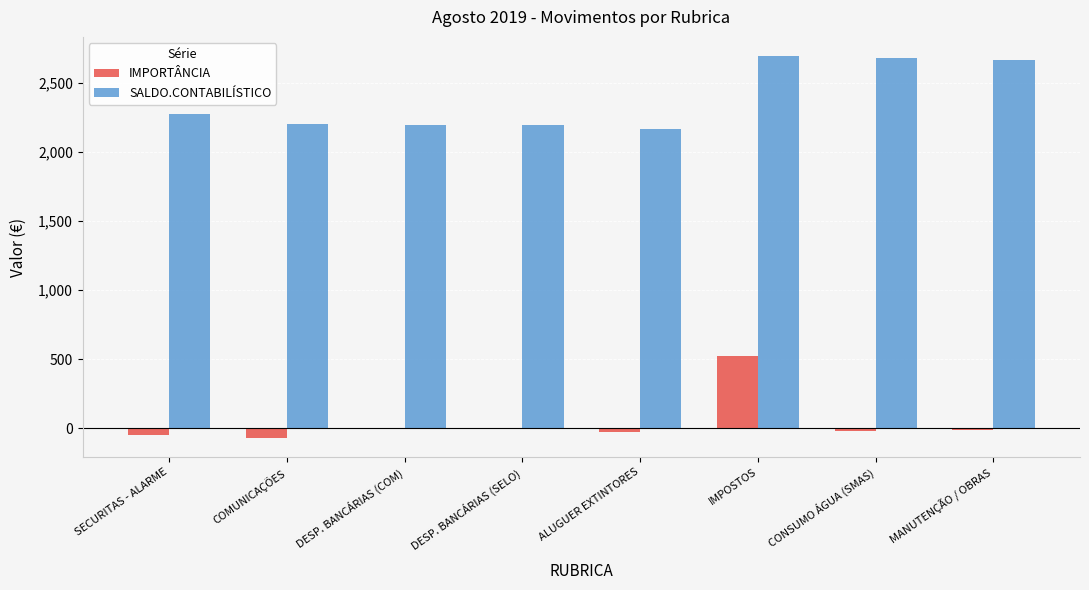

What is the sum of the SALDO.CONTABILÍSTICO values at IMPOSTOS and COMUNICAÇÕES?

4898.3